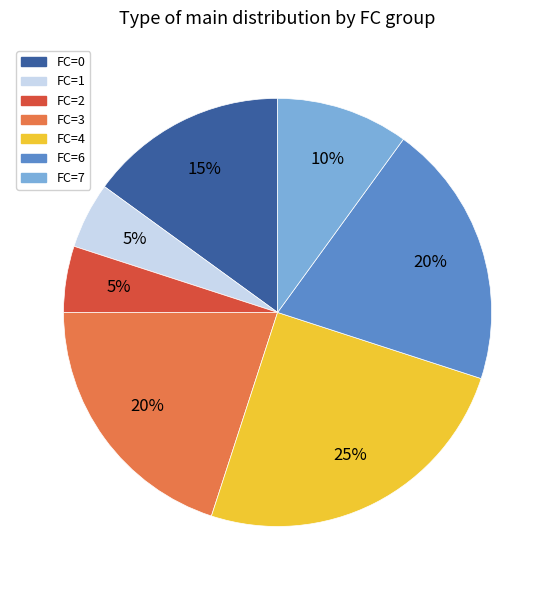

Do FC=4 and FC=7 together represent more than half of the pie?

No